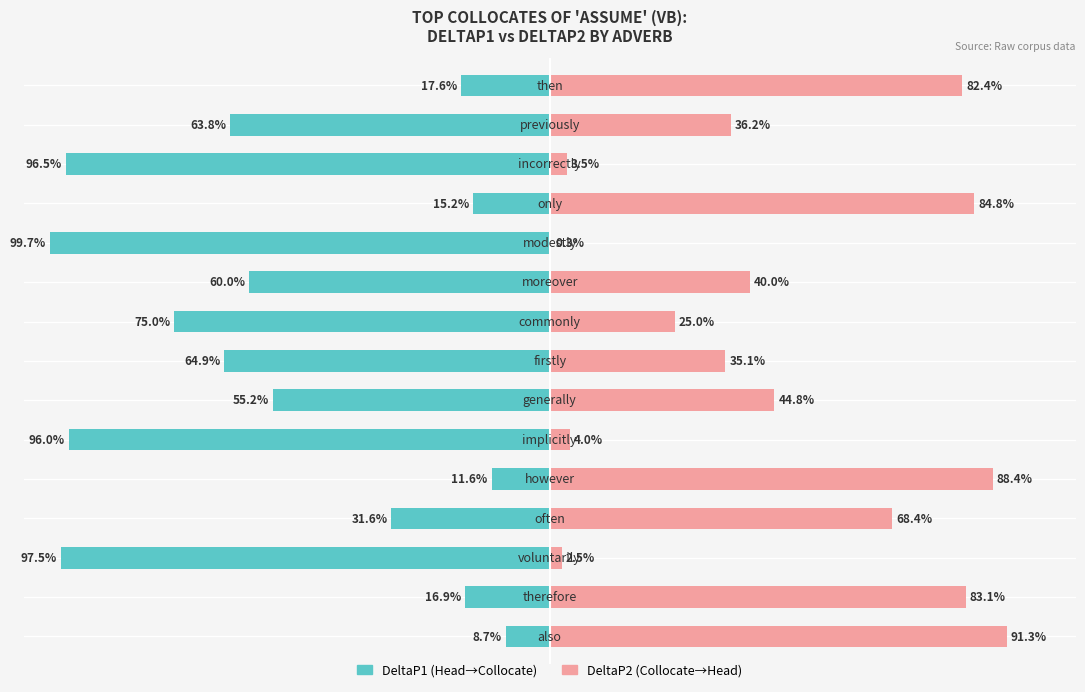

What is the average value of the DeltaP1 series?

-54.0